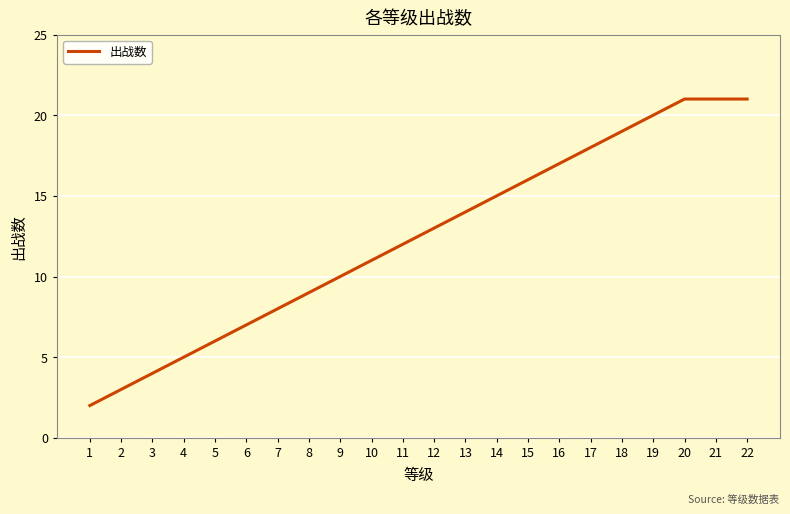

Is it true that the value at 12 is 13?

True